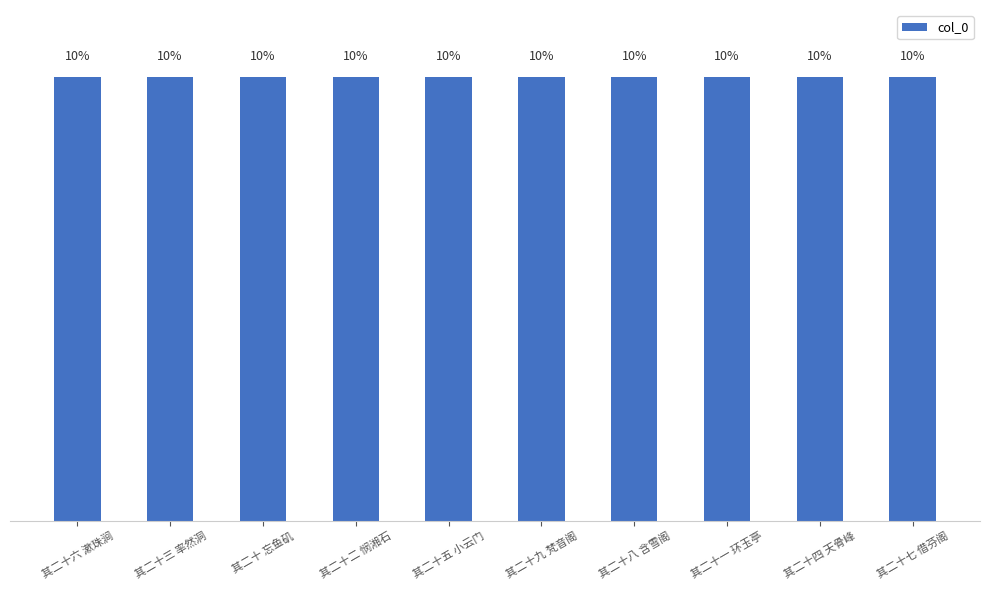

At which label does the data first exceed 10?

其二十六 漱珠涧